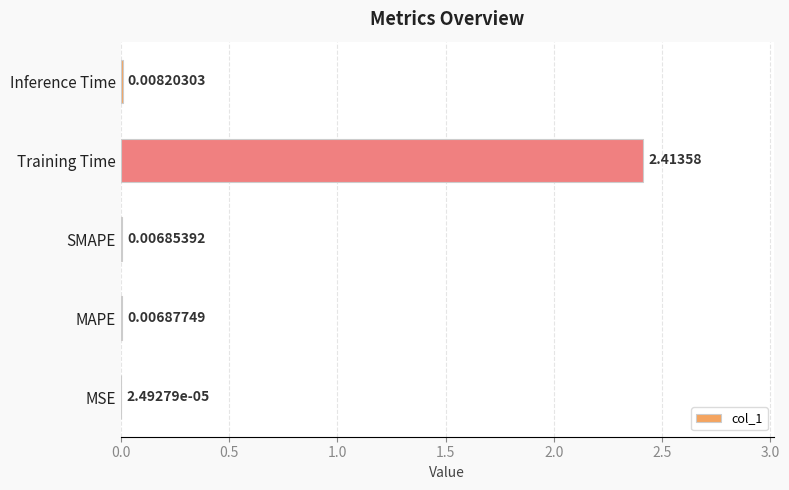

Between Training Time and MSE, which is larger?

Training Time